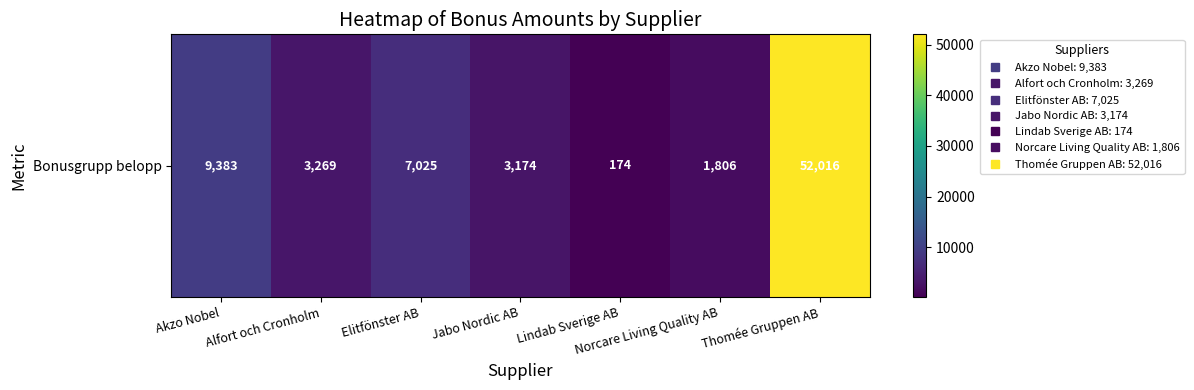

How many values are below 3269?

3